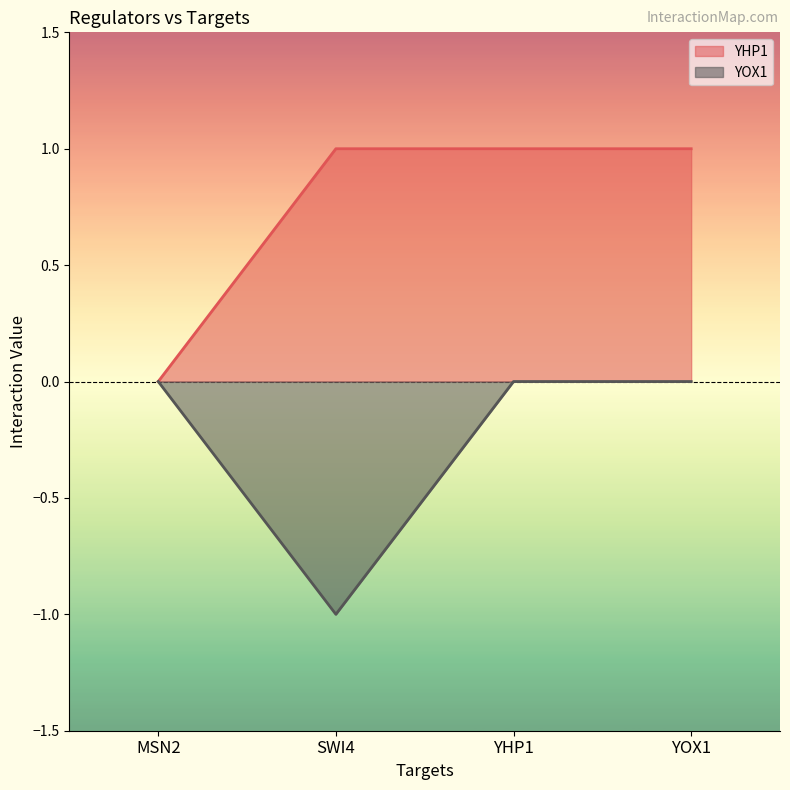

Reading right to left, what are all the values shown in this chart?

YHP1: YOX1=1	YHP1=1	SWI4=1	MSN2=0
YOX1: YOX1=0	YHP1=0	SWI4=-1	MSN2=0